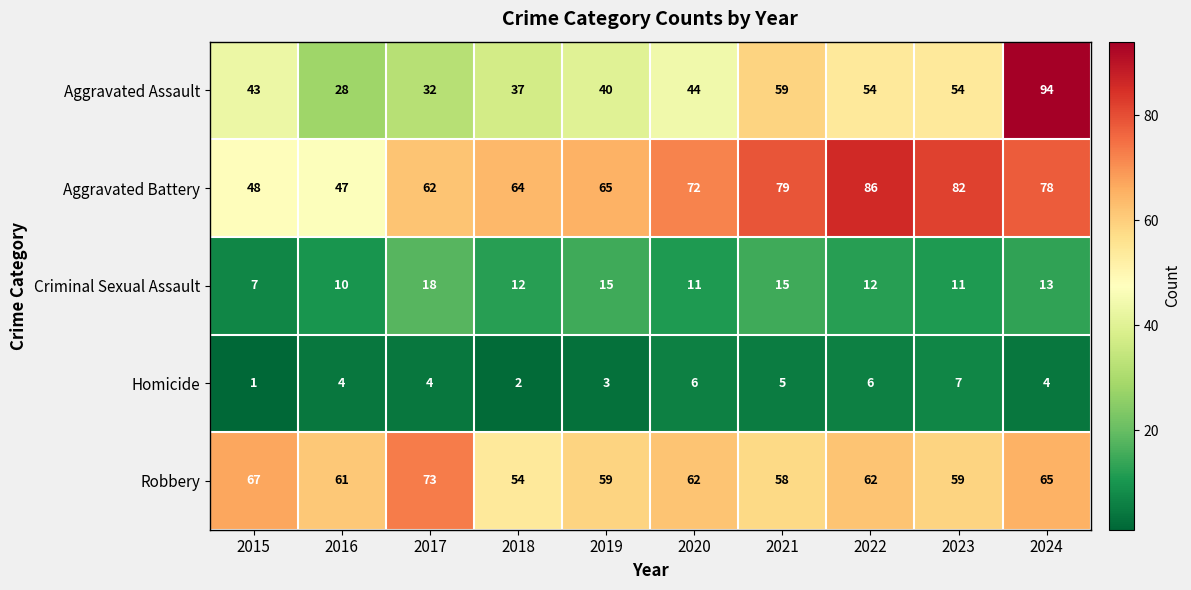

At which category is the sum across all series the highest?

2024